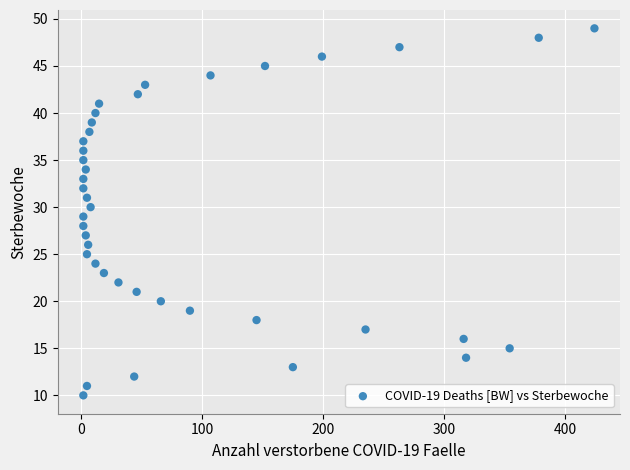

What is the range of Y values (max minus min)?

39